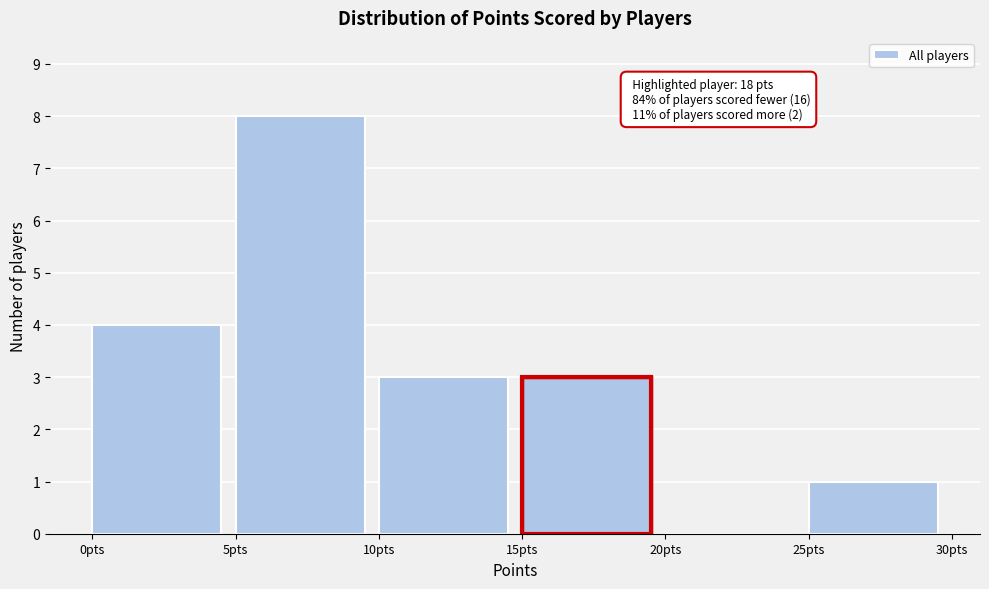

Over which range of the x-axis is the bar tallest?

5 to 10